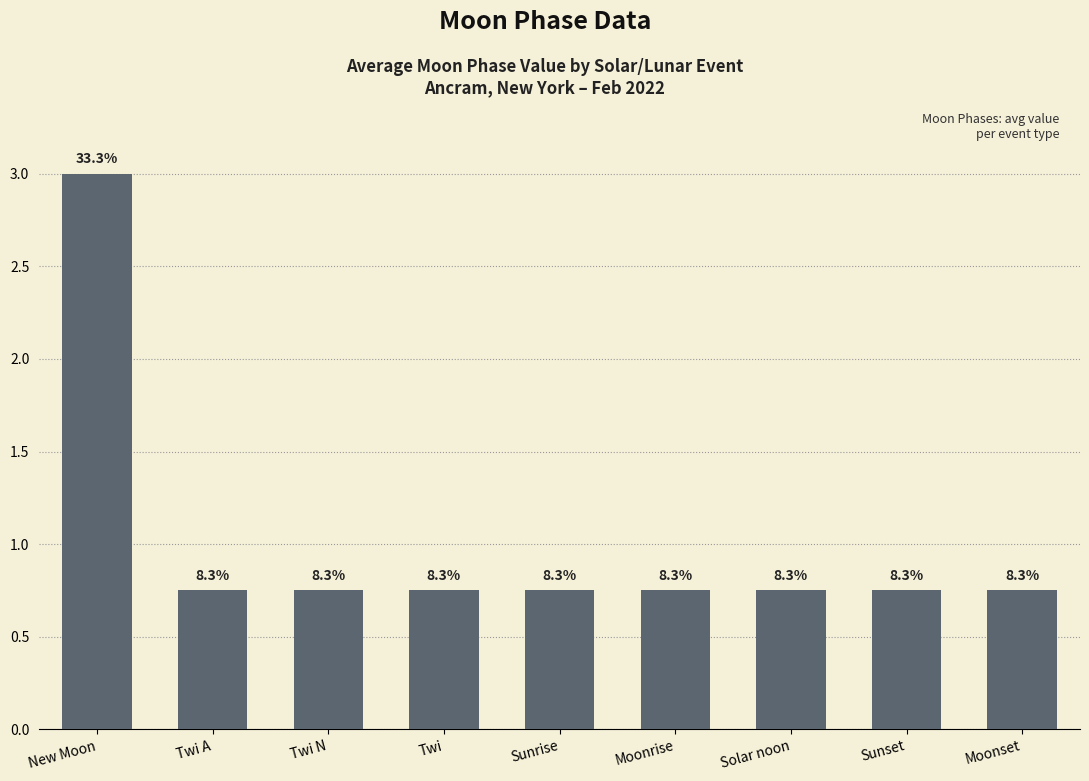

At which category does the chart reach its peak across all series?

New Moon